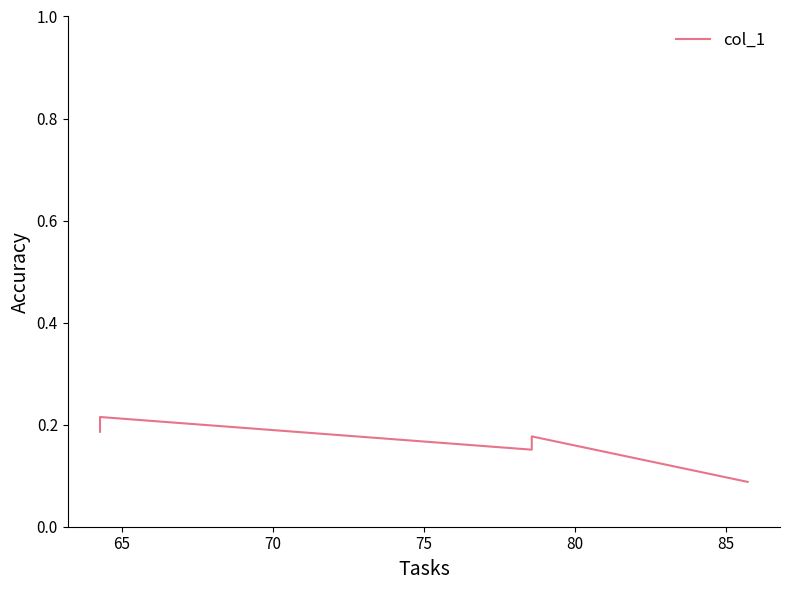

What is the value of the 3rd point from the left?

0.2